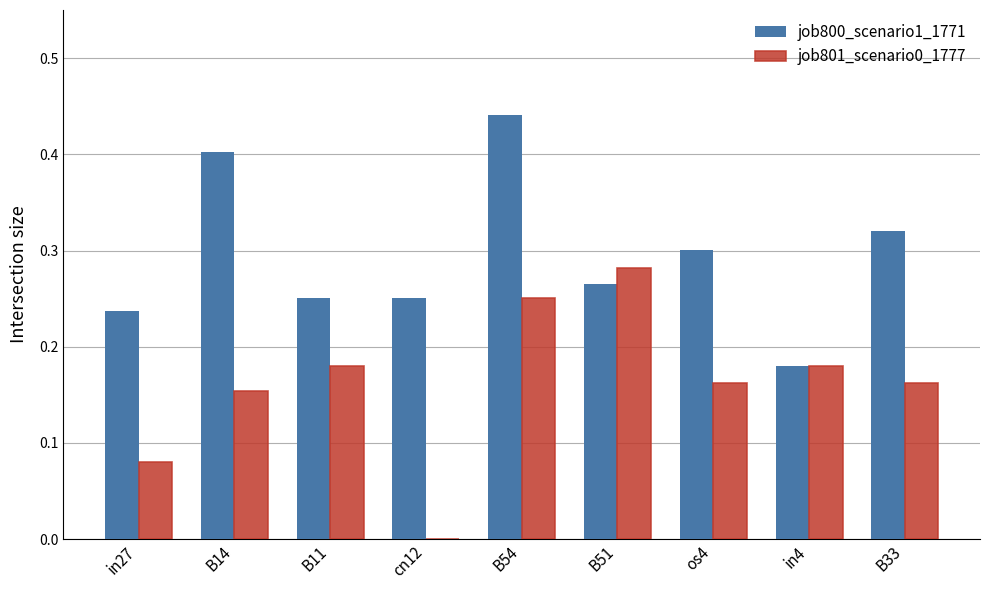

What are all the series names shown in the legend?

job800_scenario1_1771, job801_scenario0_1777